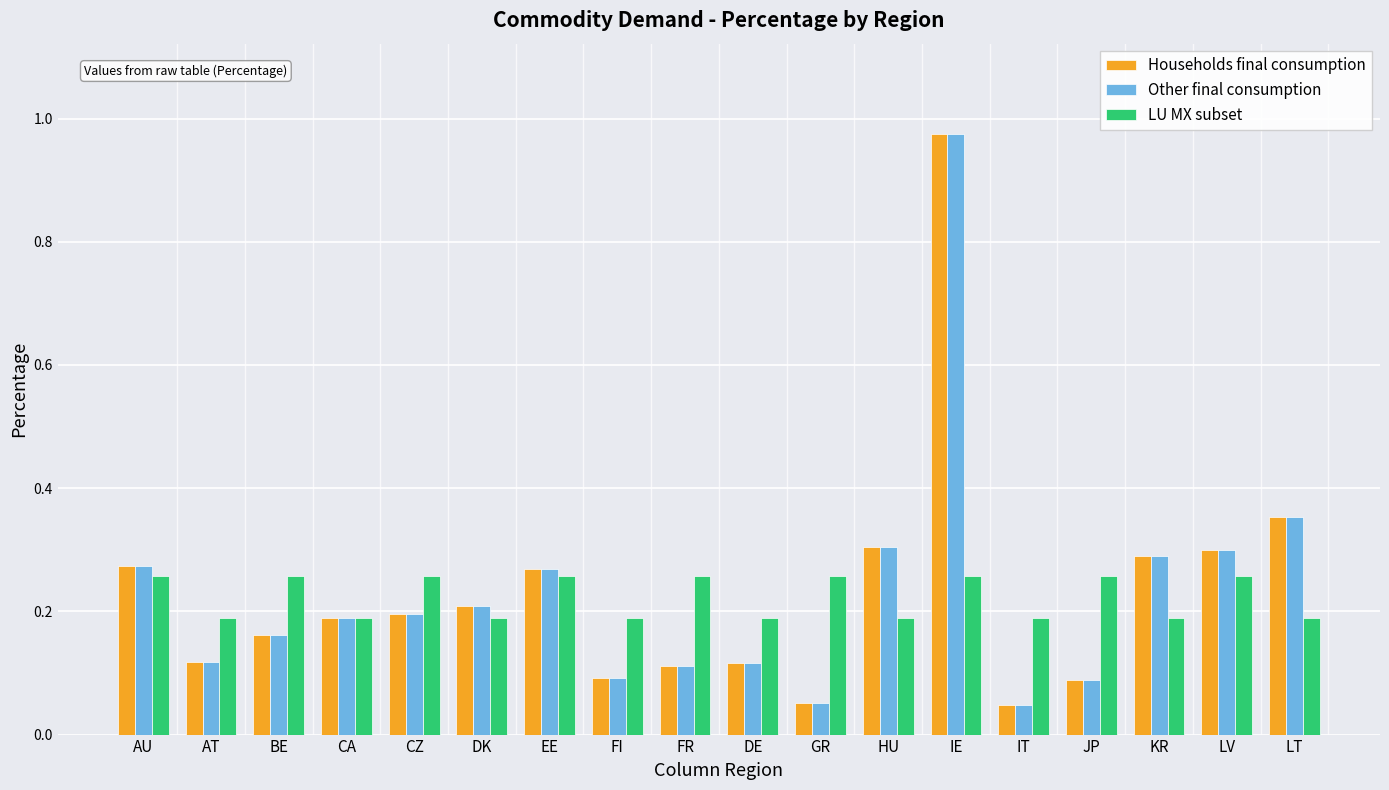

At how many categories does at least one series exceed 0?

18